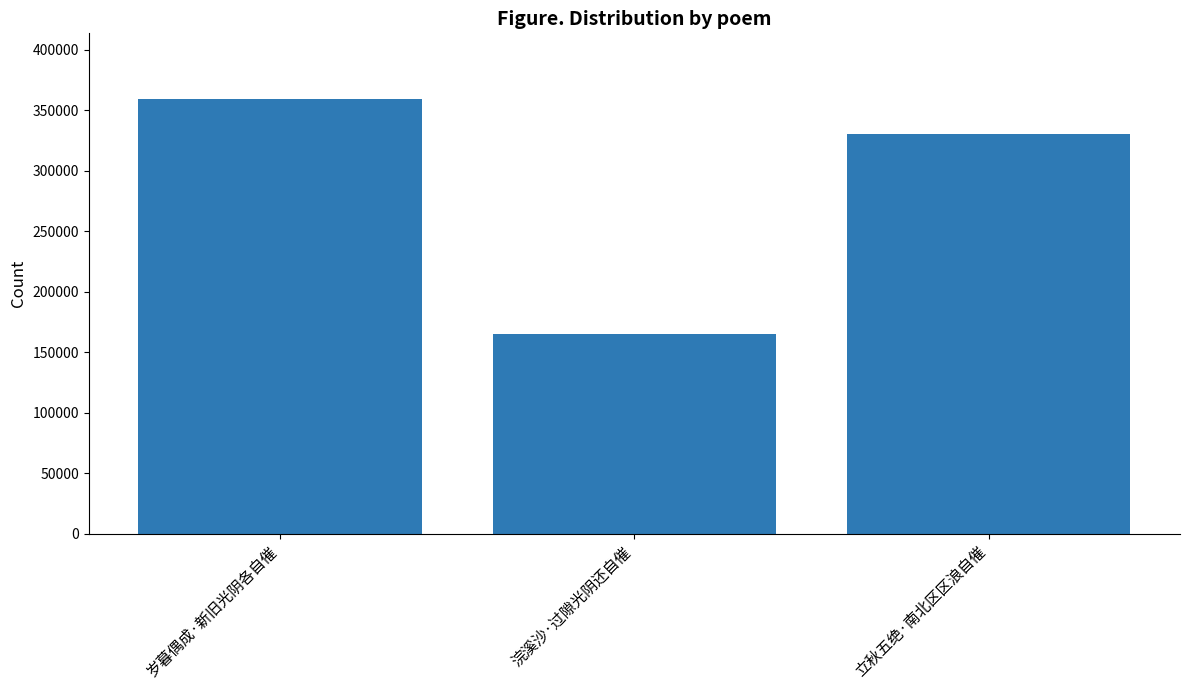

At which label does the data first exceed 330153?

岁暮偶成·新旧光阴各自催